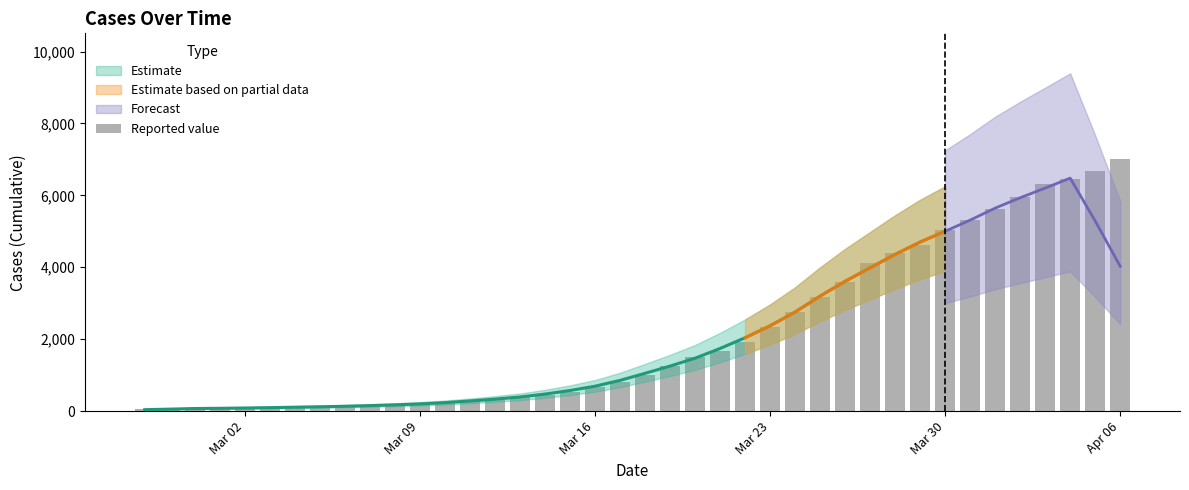

What is the smallest value displayed?

64